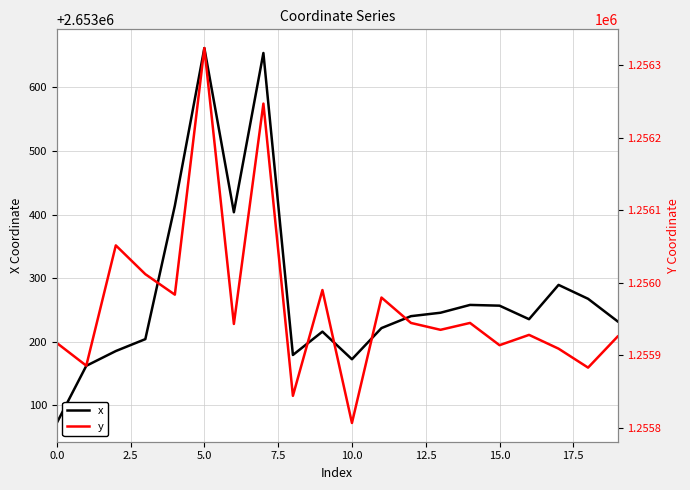

True or false: y has a value of 261252.2 at 20.0.

False